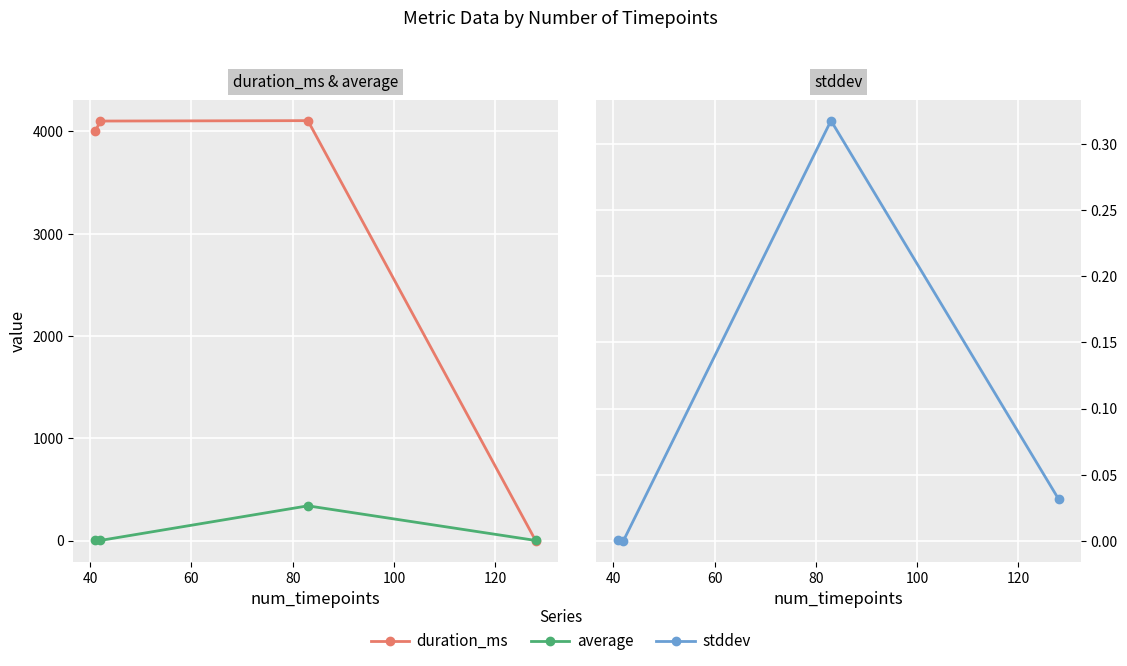

Reading right to left, transcribe all the data shown in this chart.

duration_ms: 0.0	4106.0	4102.0	4002.0
average: 1.7	340.3	2.0	2.2
stddev: 0.0	0.3	0.0	0.0